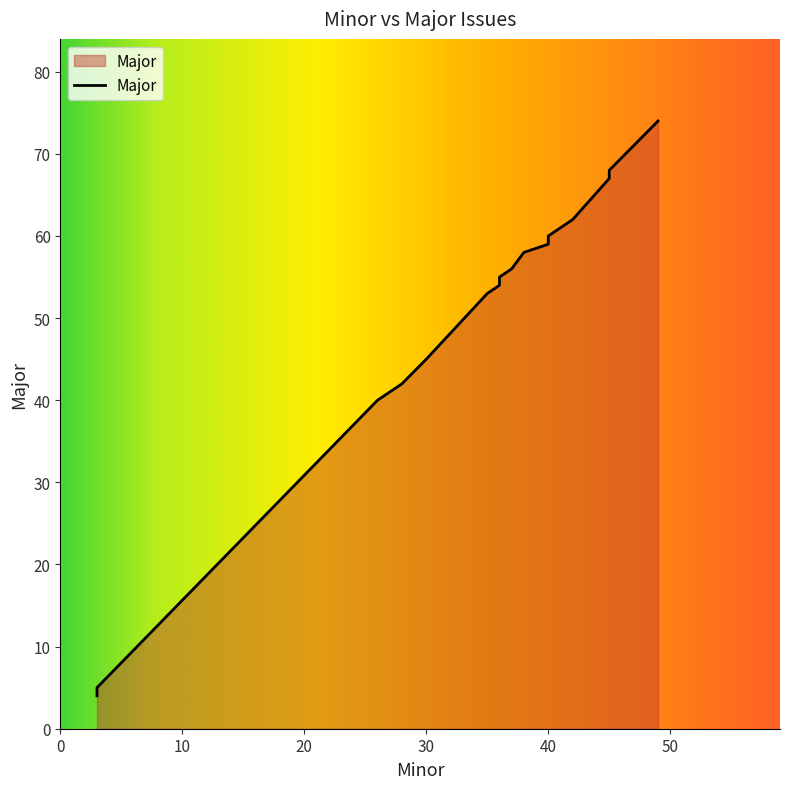

How many lines are shown in the chart?

1